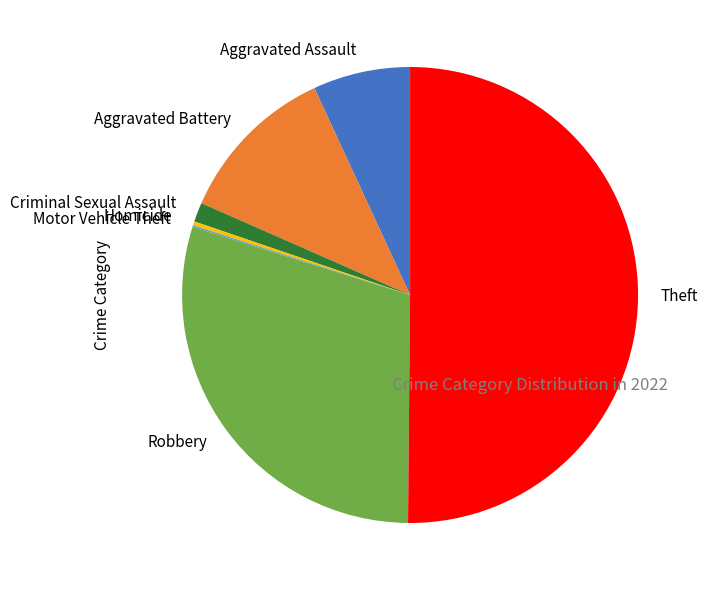

Which slice represents more than half of the pie?

Theft